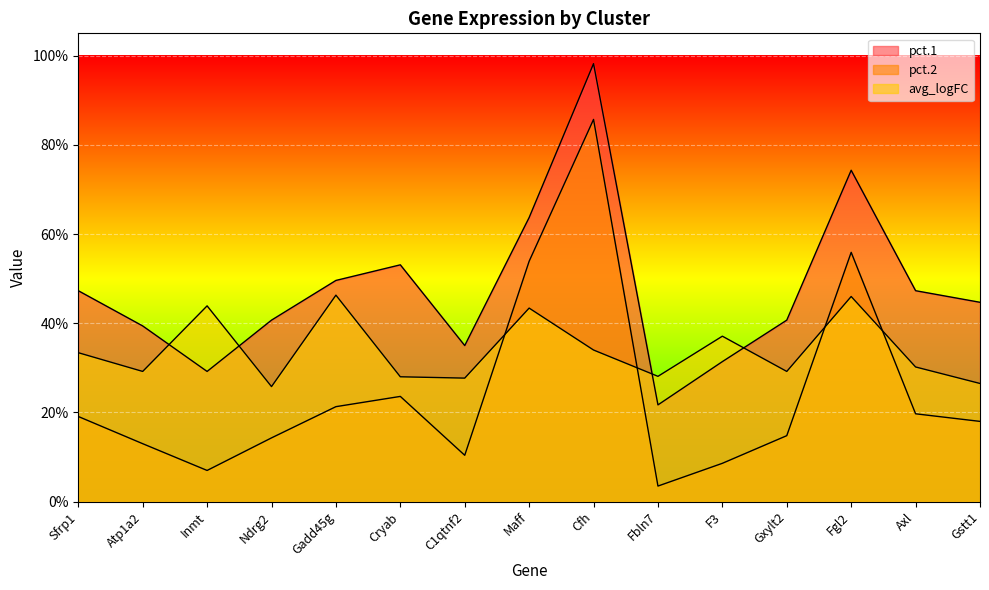

What is the total value across all series at Axl?

1.0